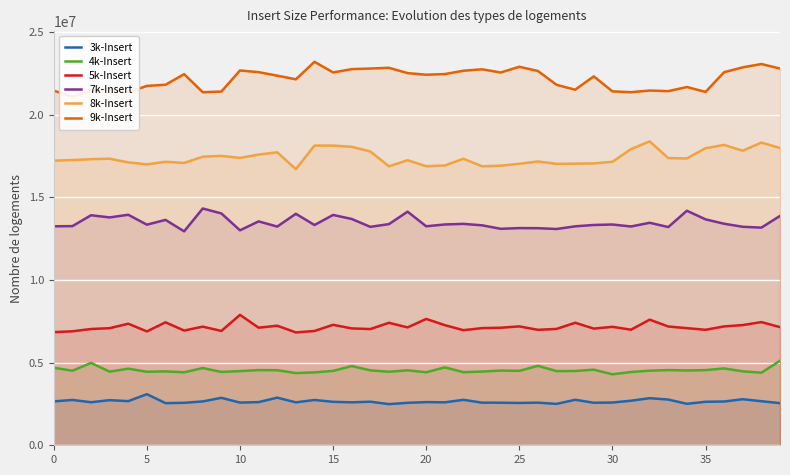

What is the total value across all series at 27?

65918300